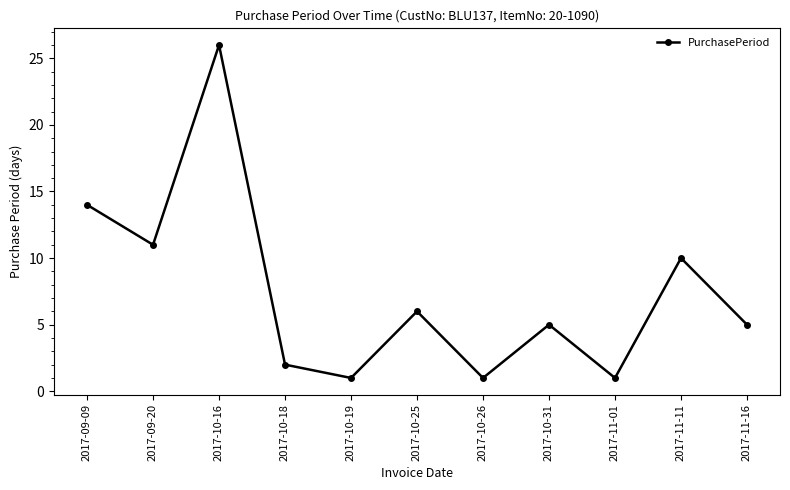

What is the sum of all values?

82